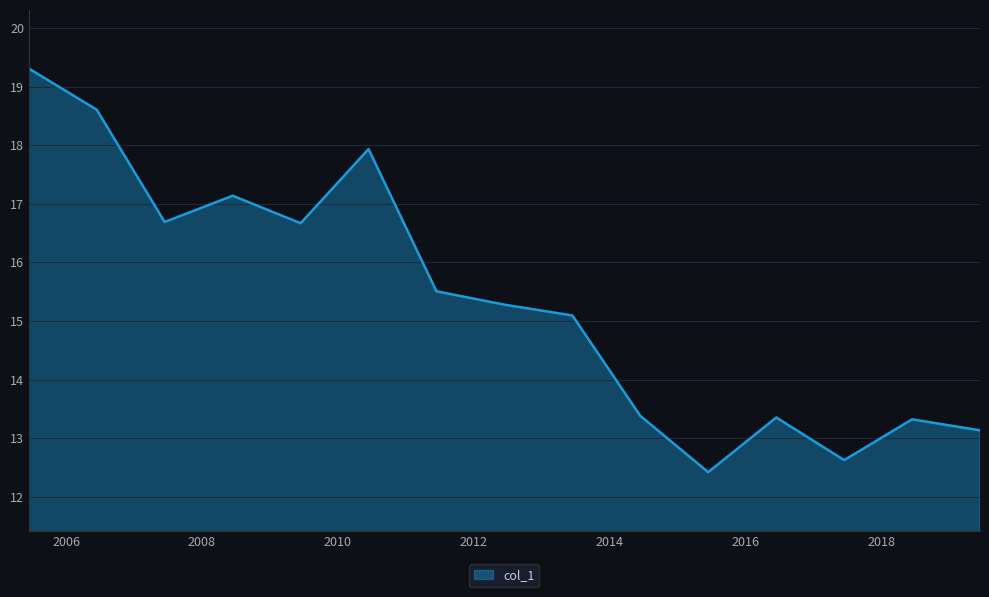

What is the greatest value displayed?

19.3